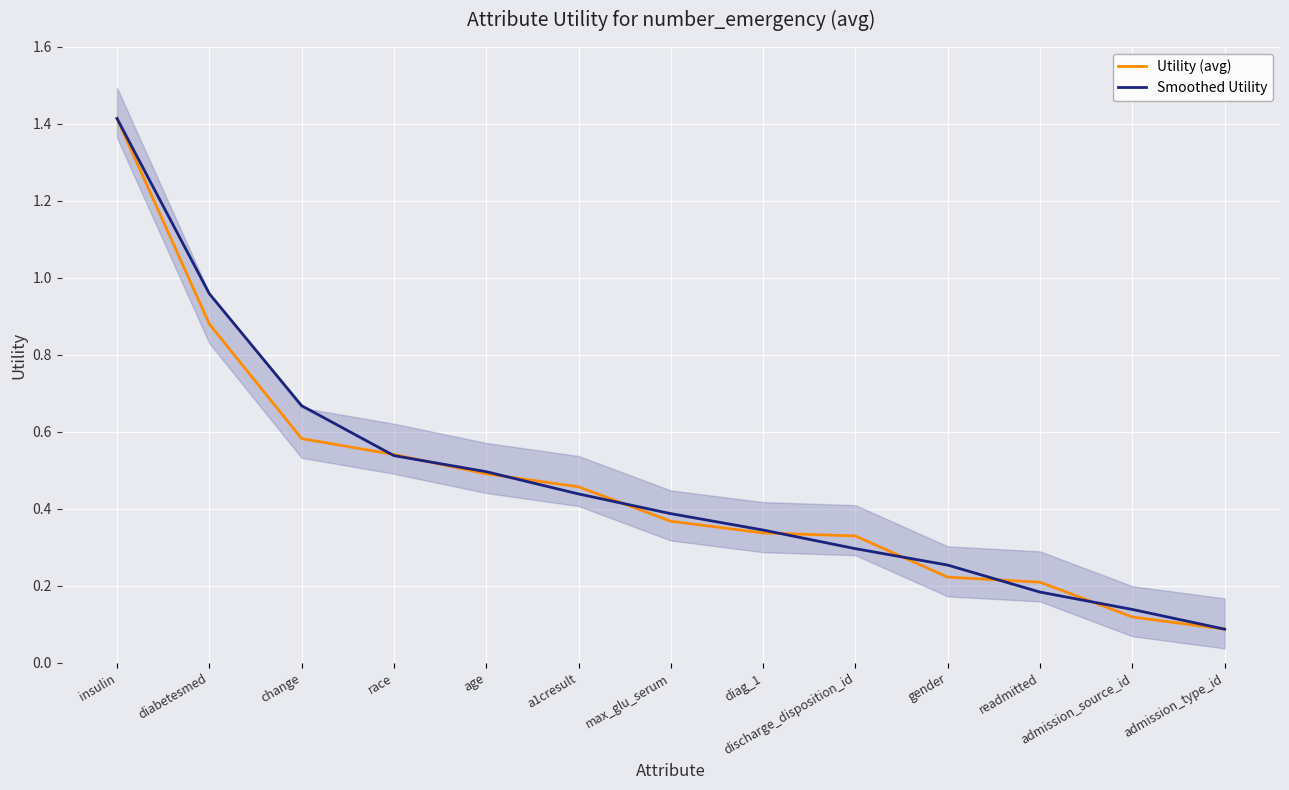

Which series has the widest spread of values?

Utility (avg)